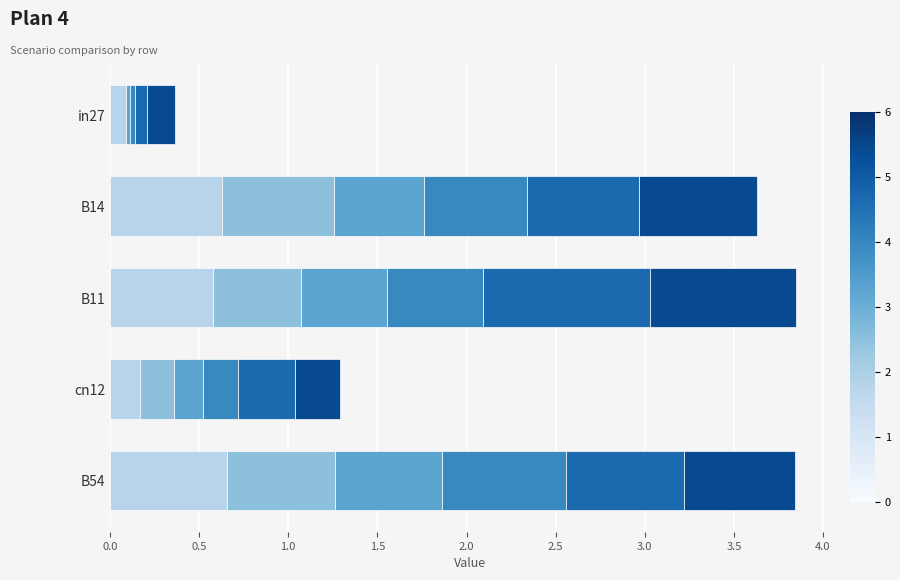

What is the total value across all series at cn12?

1.3